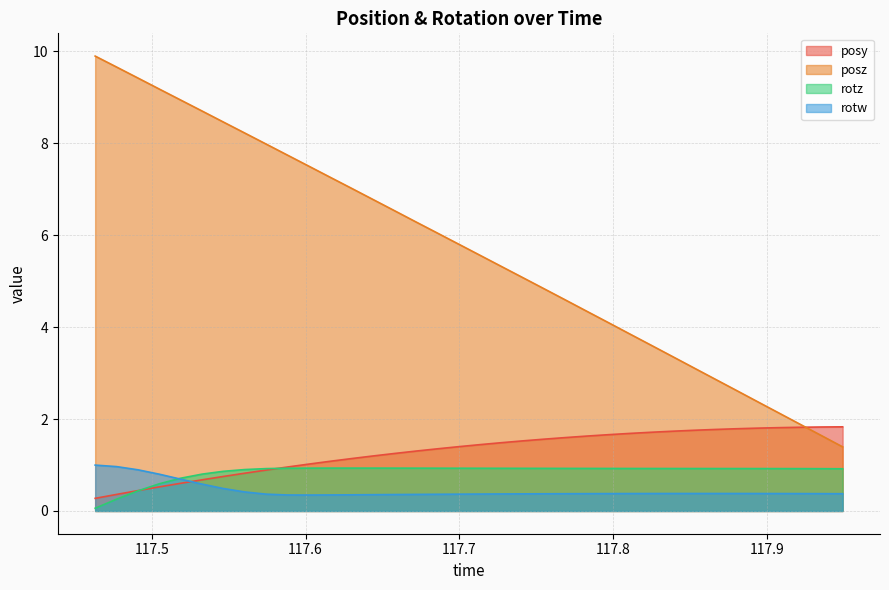

How many distinct data groups are displayed?

4